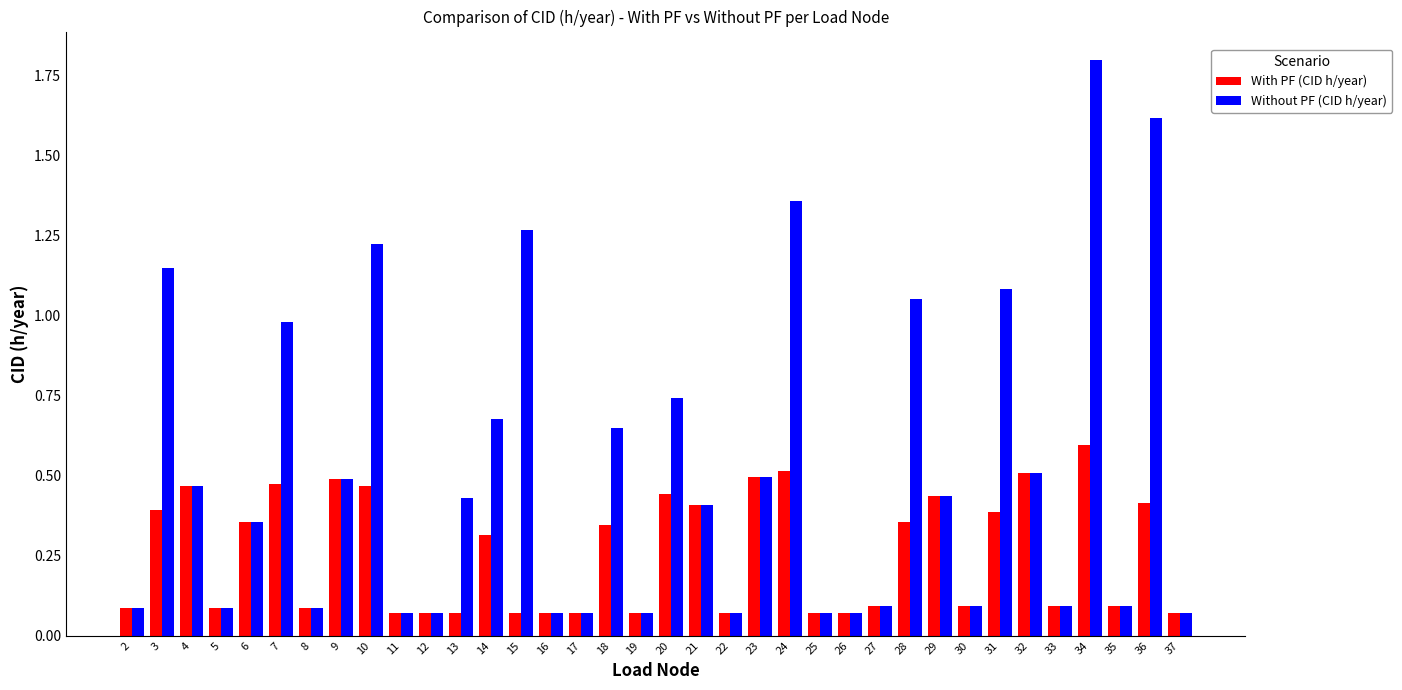

Rank the series by their maximum value, from lowest to highest.

With PF (CID h/year), Without PF (CID h/year)